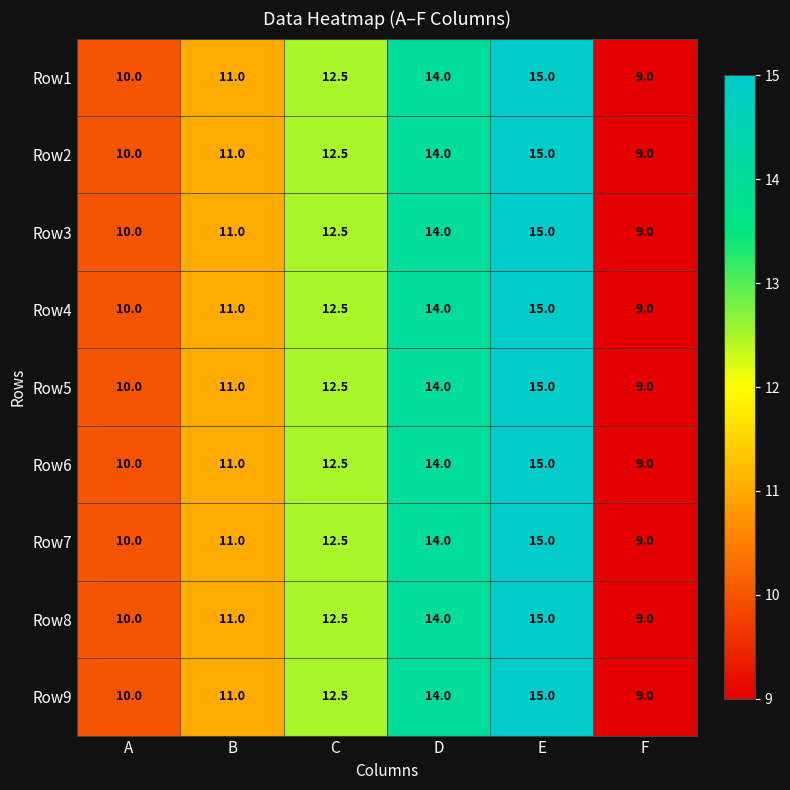

What is the greatest value displayed?

15.0